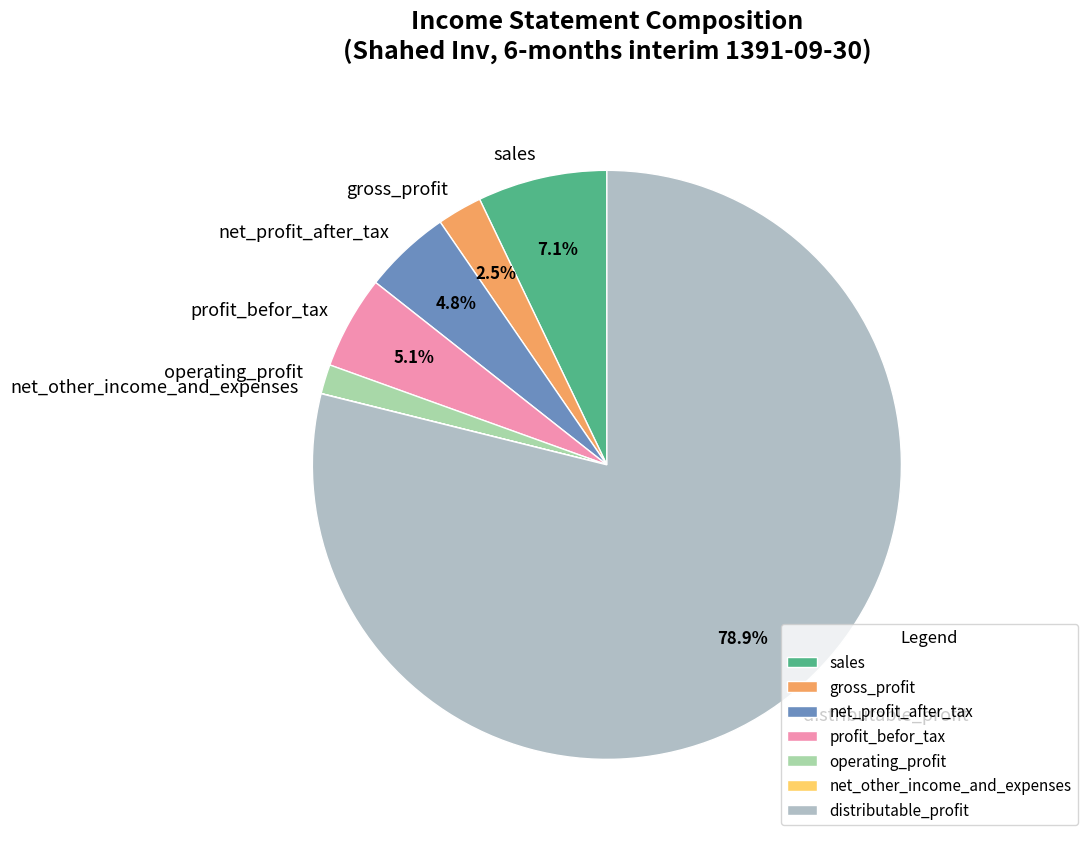

What percentage is the operating_profit slice, to the nearest percent?

2%